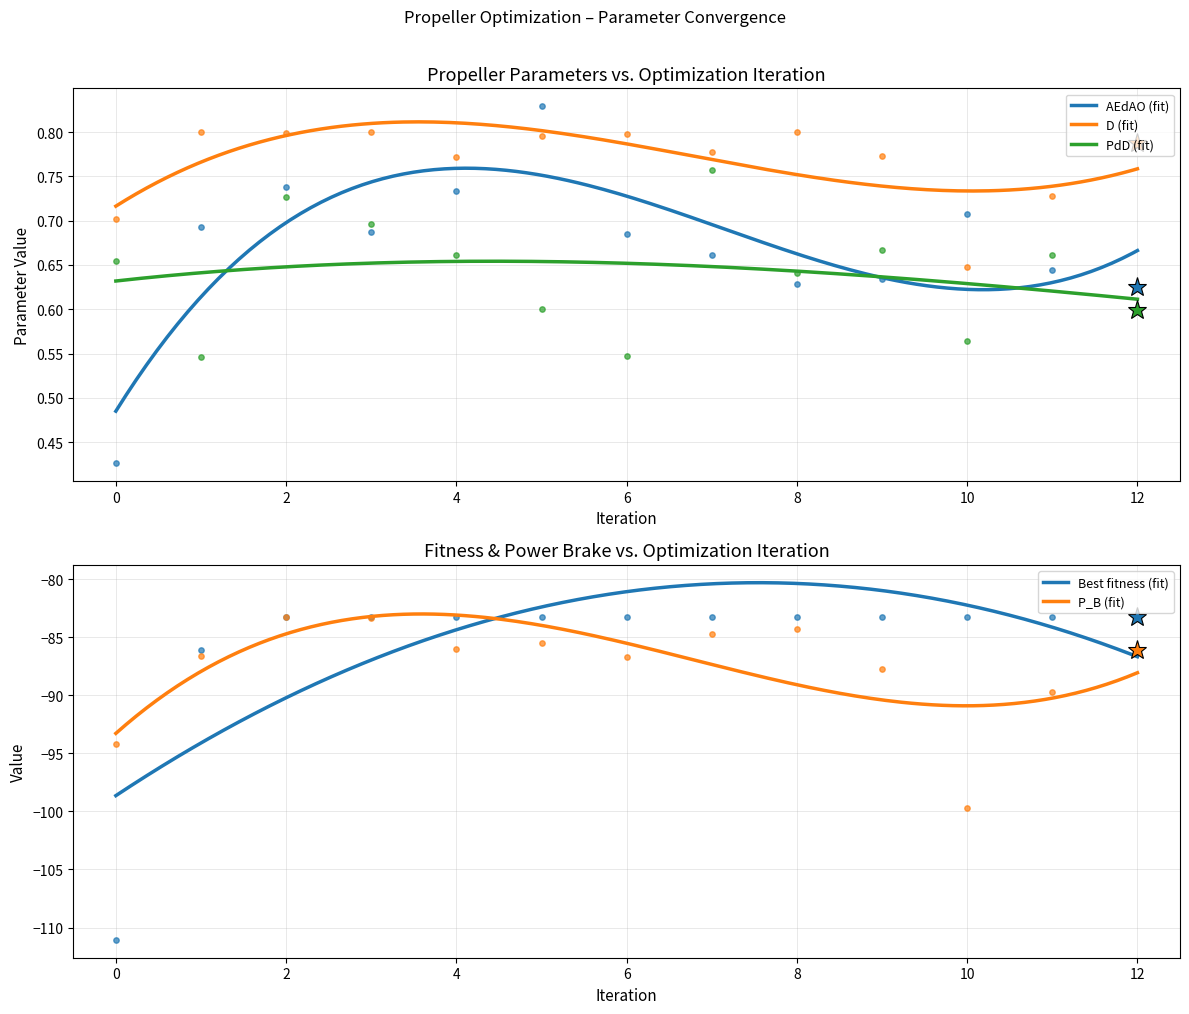

Which series reaches the minimum Y coordinate?

AEdAO = expanded area ratio